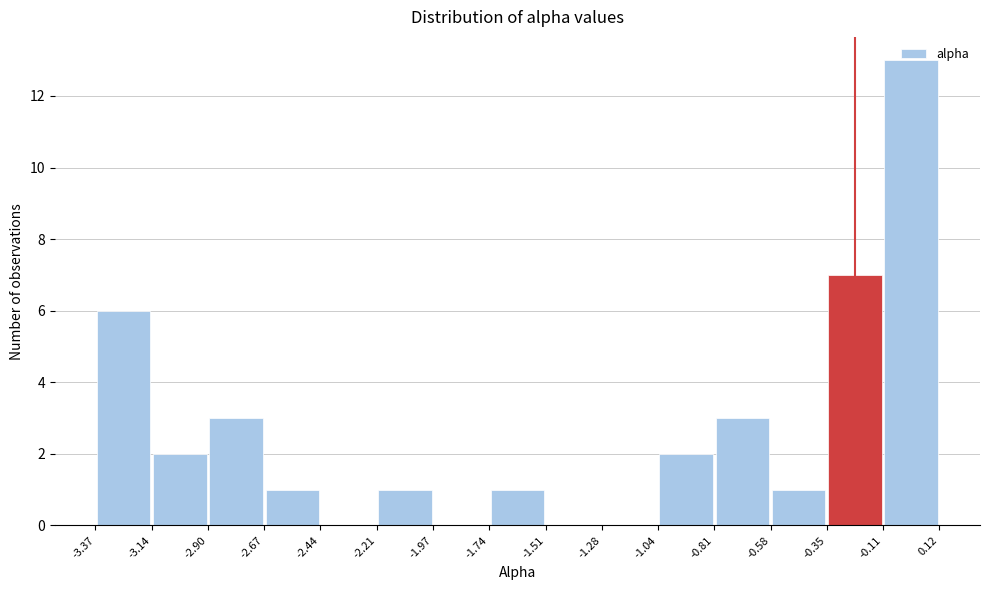

Reading left to right, list every bar in this chart as the range it spans on the x-axis followed by its height. The values are not printed on the chart, so give them approximately, as read against the axis.

-3.37 to -3.14: 6
-3.14 to -2.90: 2
-2.90 to -2.67: 3
-2.67 to -2.44: 1
-2.44 to -2.21: 0
-2.21 to -1.97: 1
-1.97 to -1.74: 0
-1.74 to -1.51: 1
-1.51 to -1.28: 0
-1.28 to -1.04: 0
-1.04 to -0.81: 2
-0.81 to -0.58: 3
-0.58 to -0.35: 1
-0.35 to -0.11: 7
-0.11 to 0.12: 13